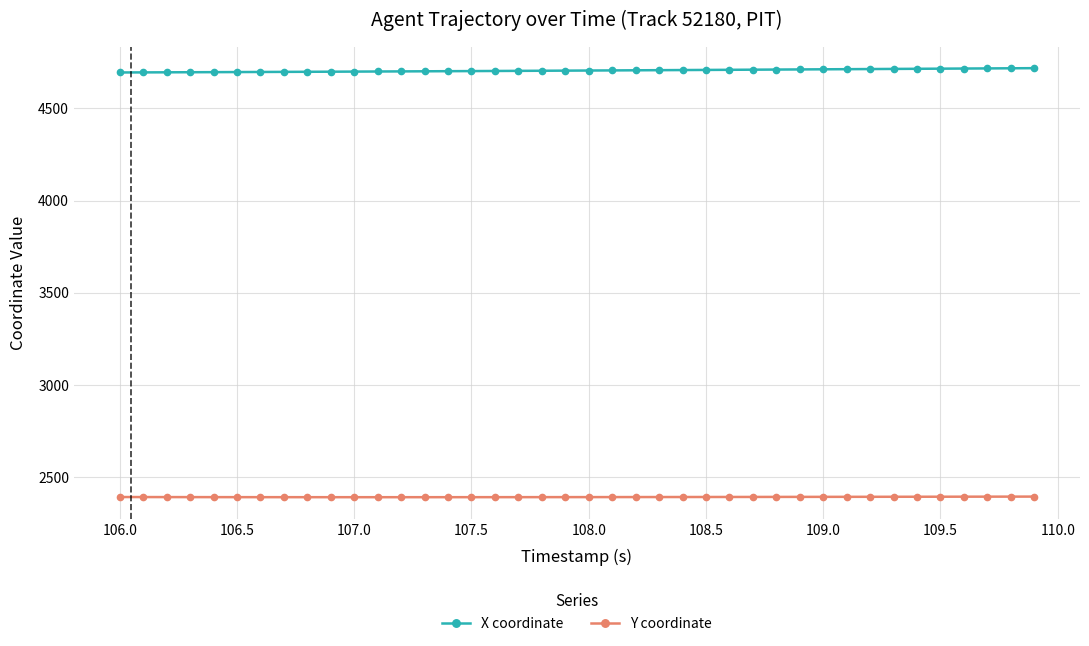

Which series has the largest total across all categories?

X coordinate